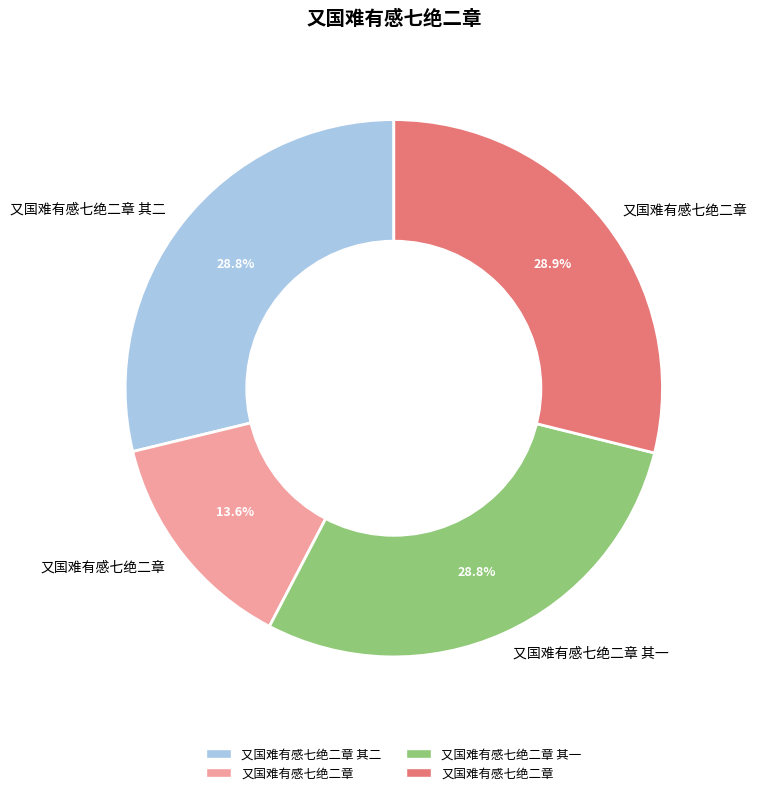

Is there any slice that represents more than half of the pie?

No